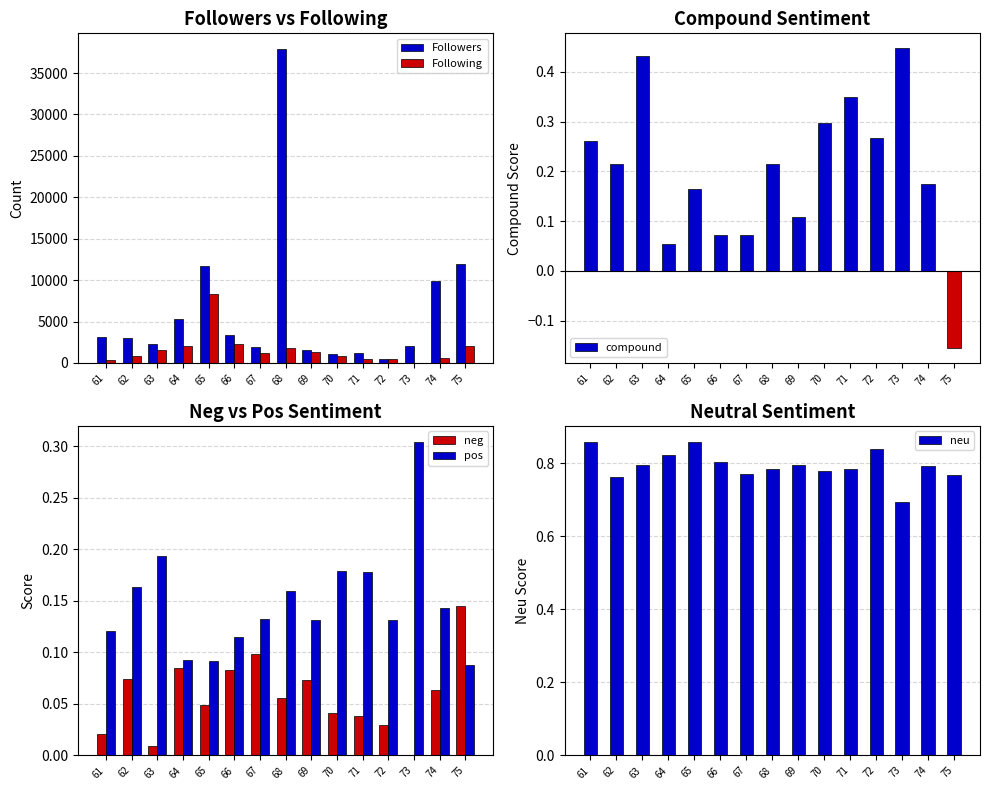

Which label corresponds to the largest value in the chart?

68